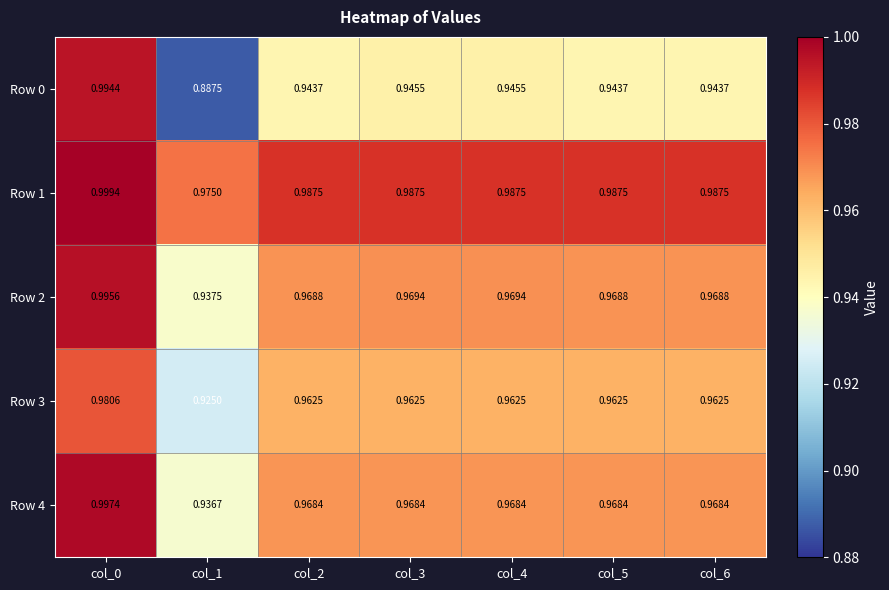

Is the value of Row 1 at col_5 greater than the value of Row 3 at col_0?

Yes